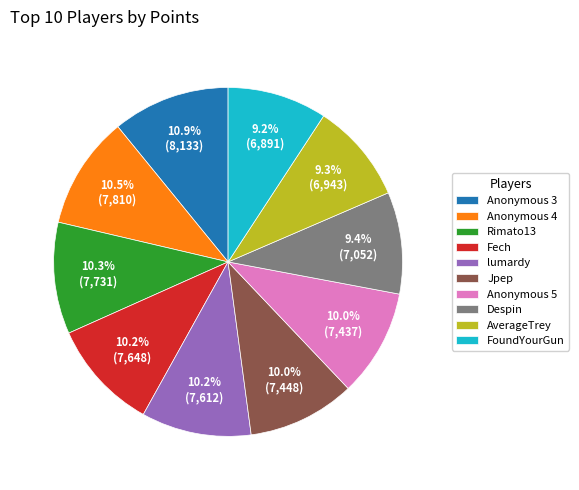

What portion of the pie excludes AverageTrey?

90.7%